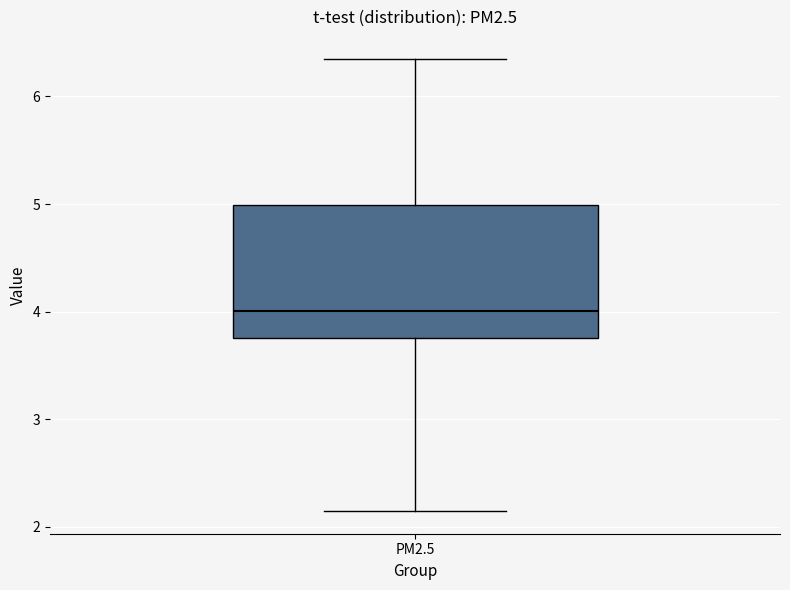

Transcribe this box plot: give where the median line is, the range the box spans, and where the two whiskers end, as read against the y-axis. The values are not printed on the chart, so give them approximately, as read against the axis.

median 4.0, box 3.8 to 5.0, whiskers 2.1 to 6.3